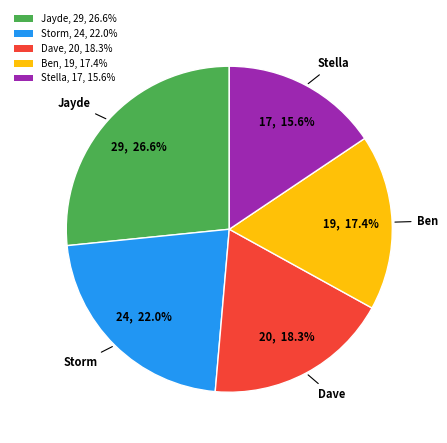

How many segments does this pie chart have?

5